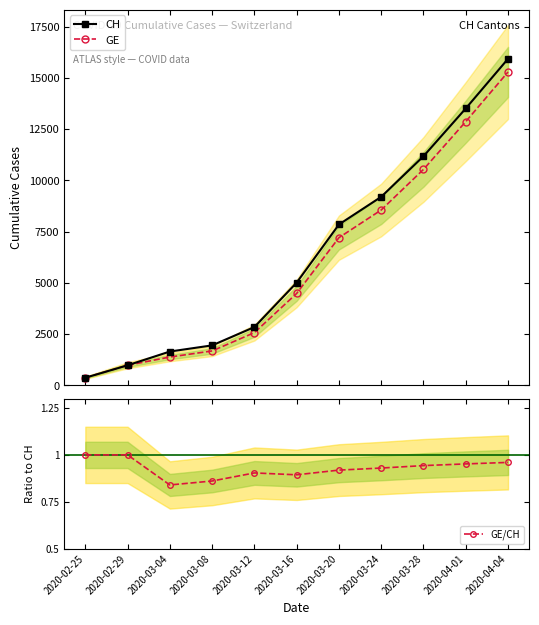

What position from the right is 2020-03-04?

9